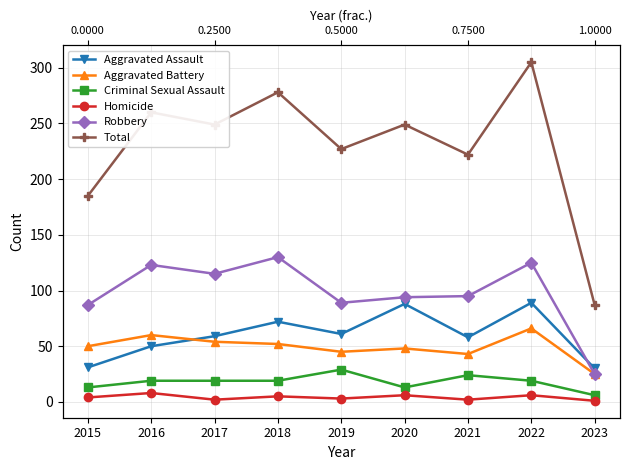

What is the spread (max minus min) of values at 2020?

243